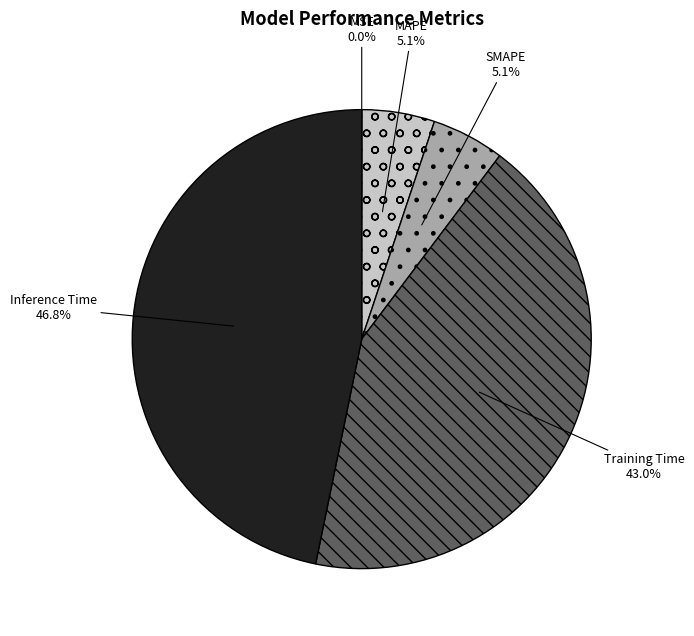

The MAPE slice represents 1% of the pie. True or false?

False